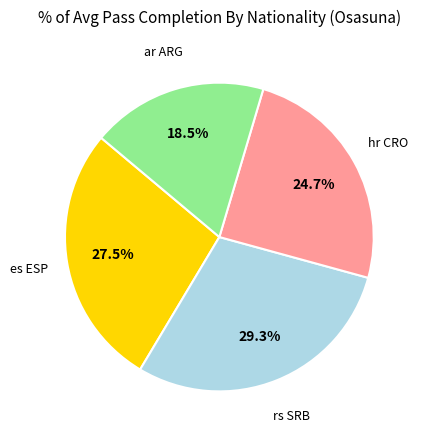

Is there any slice that represents more than half of the pie?

No